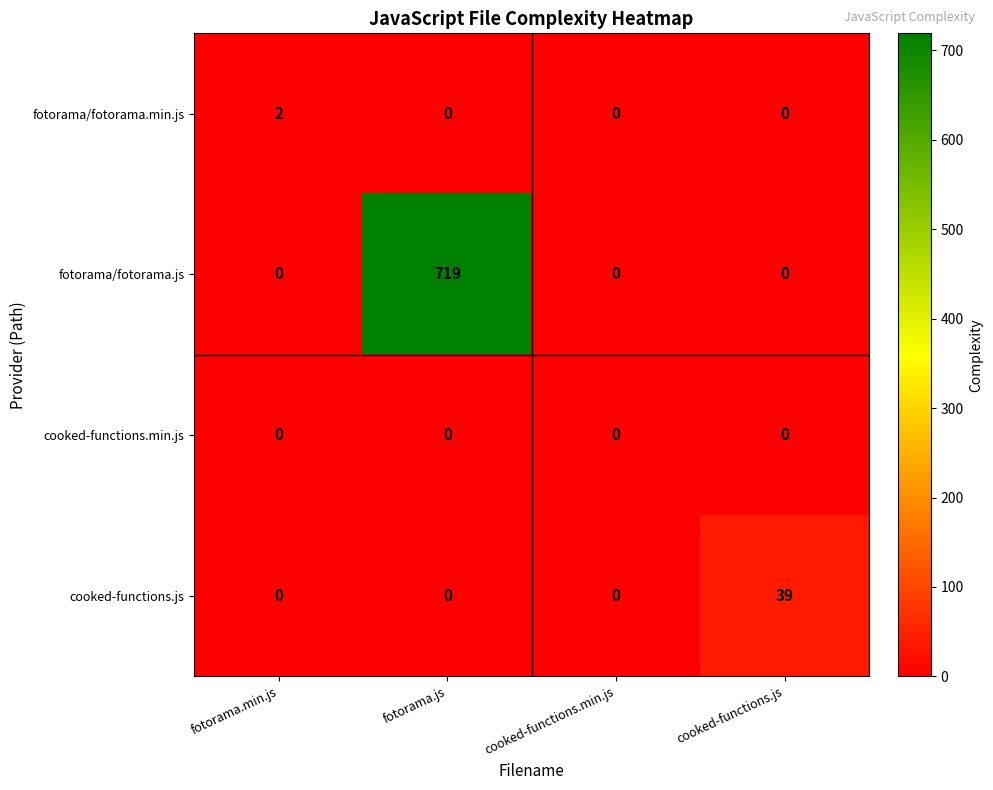

What is the difference between the maximum and second lowest values in the cooked-functions.js series?

39